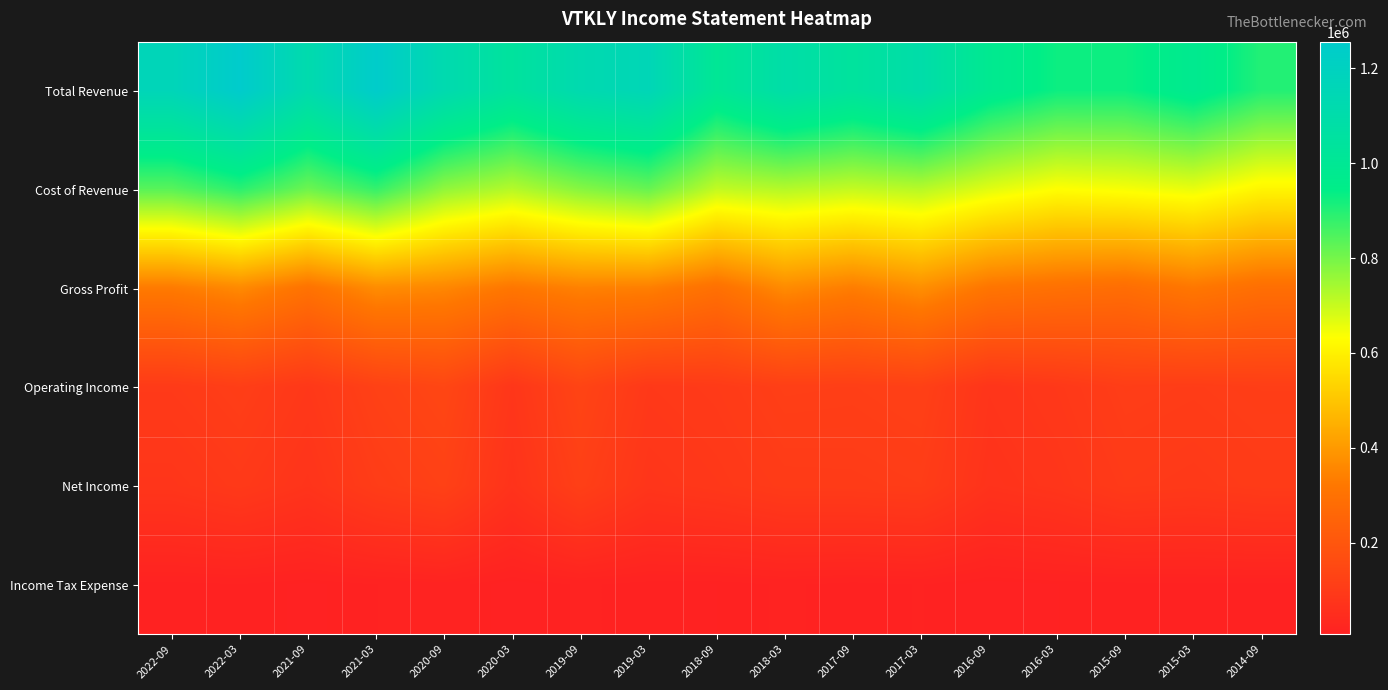

Rank the series at 2016-09 from lowest to highest value.

Income Tax Expense, Net Income, Operating Income, Gross Profit, Cost of Revenue, Total Revenue